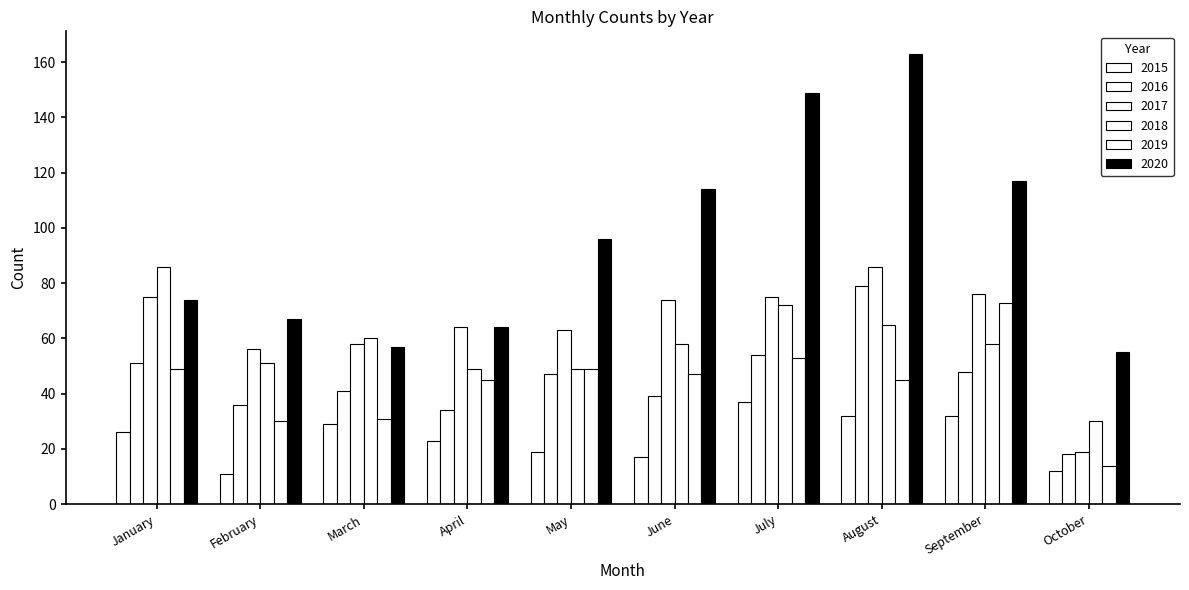

Count the number of categories in the chart.

10